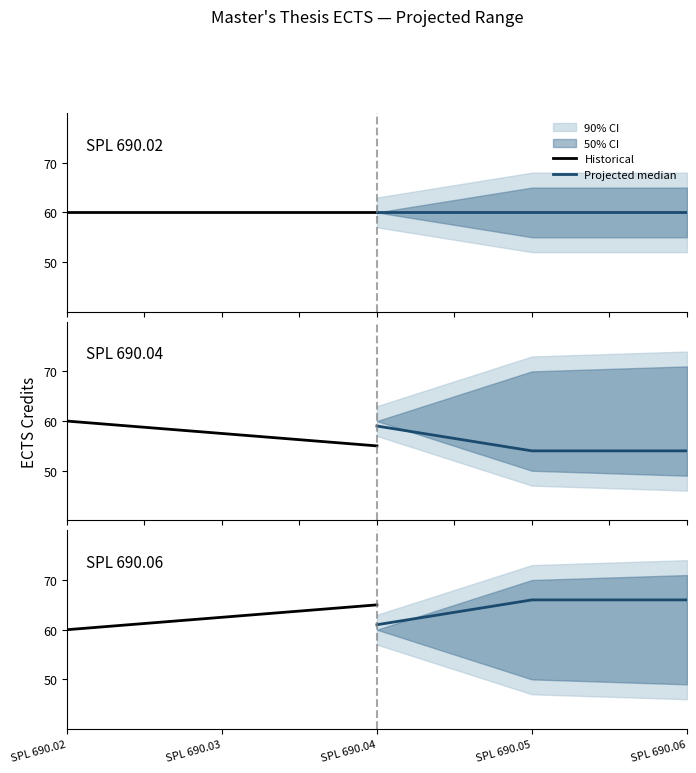

At how many categories does at least one series exceed 60?

3